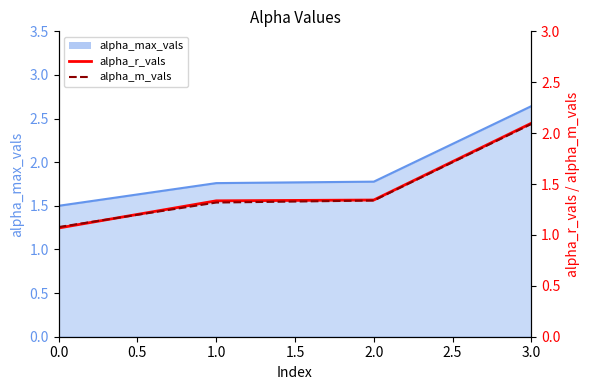

True or false: alpha_m_vals has more than 2 interior local peaks.

False